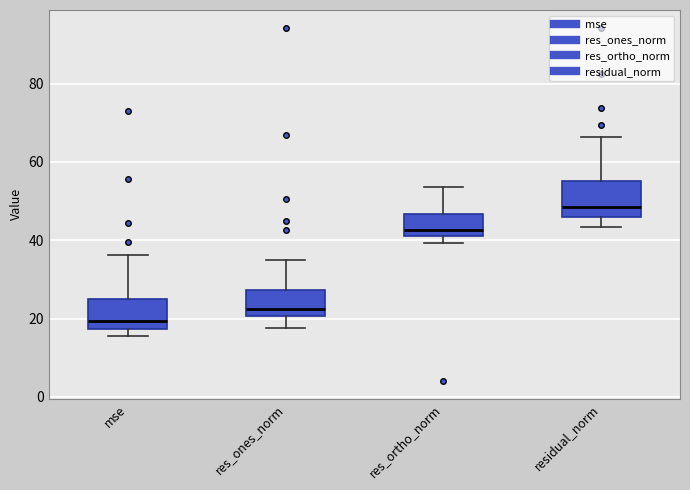

Where is the lower edge of the box for res_ortho_norm on the y-axis? The values are not printed on the chart, so give them approximately, as read against the axis.

42